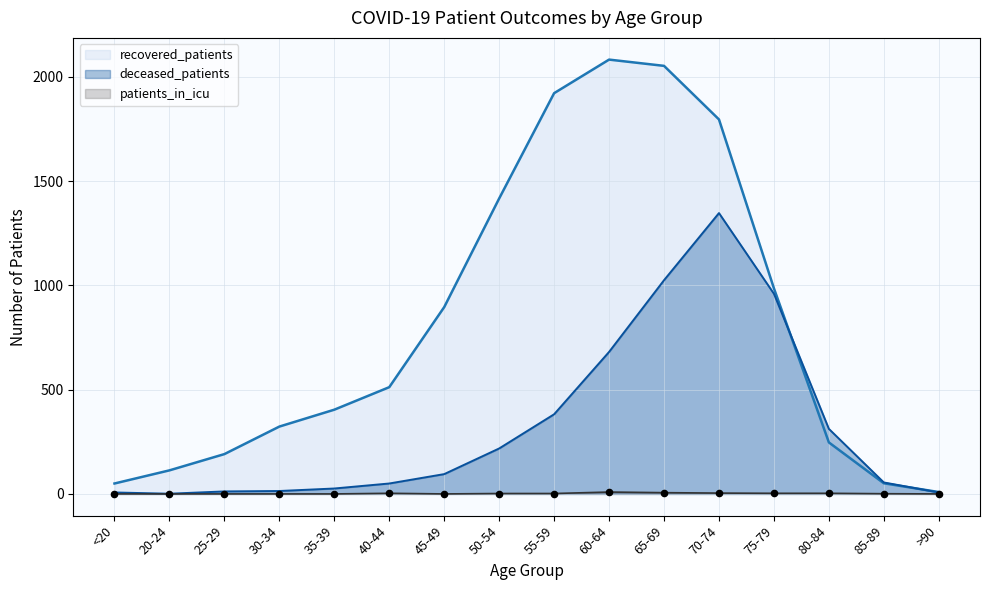

What are all the series names shown in the legend?

recovered_patients, deceased_patients, patients_in_icu